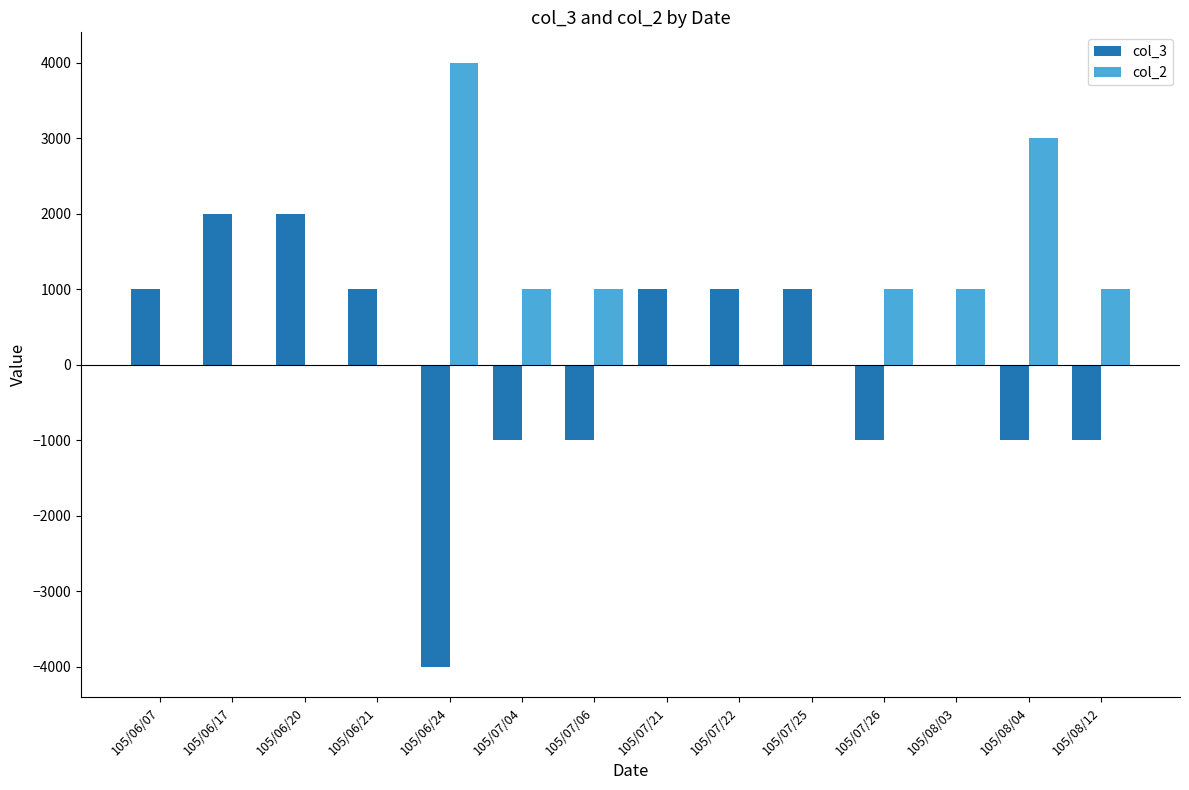

How many groups of bars are there?

14